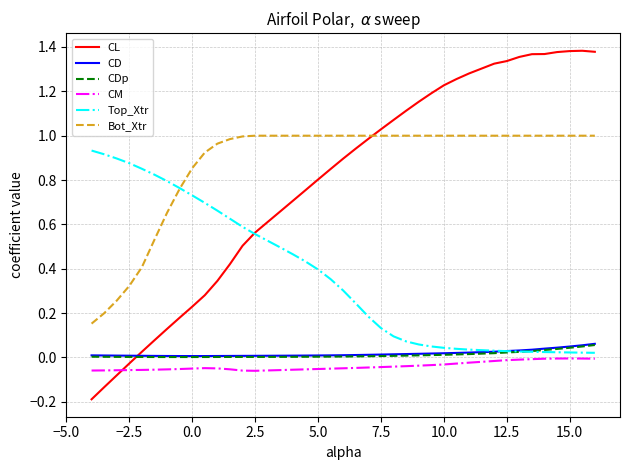

Which series has the largest range (max minus min)?

CL